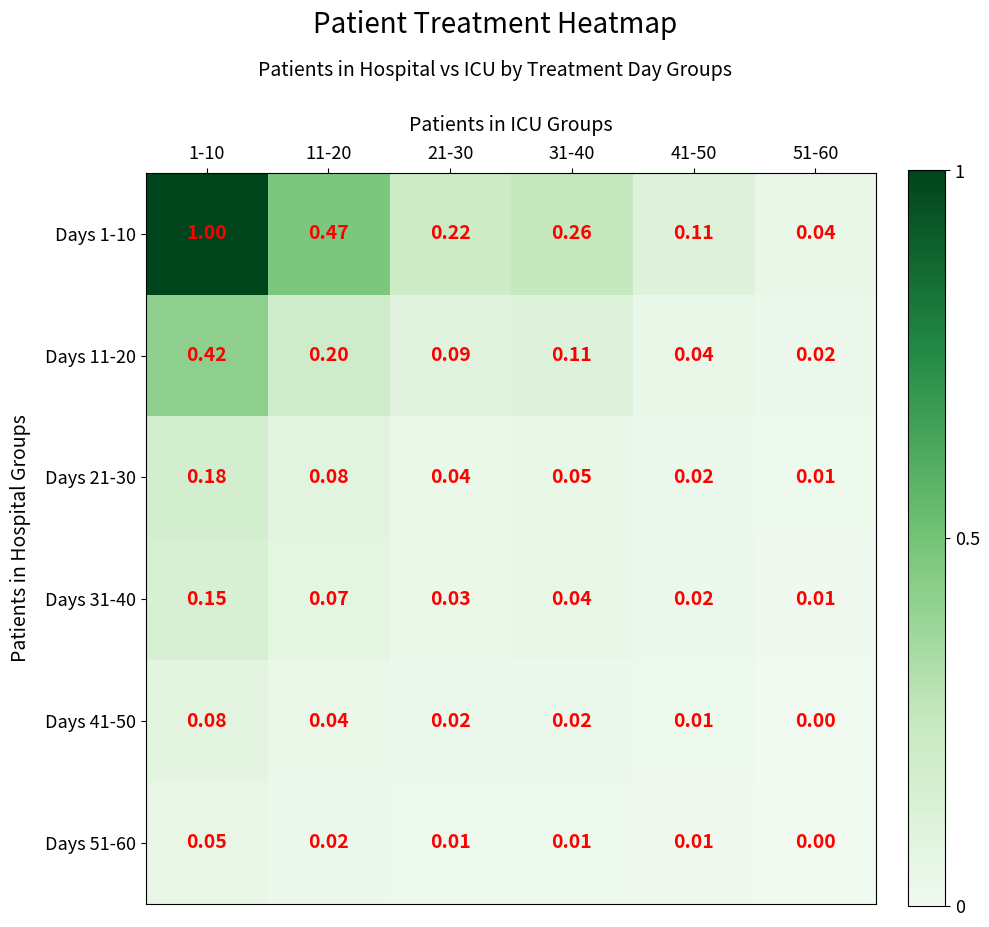

Reading left to right, extract all data points from this chart.

Days 1-10: 1-10=1.0	11-20=0.5	21-30=0.2	31-40=0.3	41-50=0.1	51-60=0.0
Days 11-20: 1-10=0.4	11-20=0.2	21-30=0.1	31-40=0.1	41-50=0.0	51-60=0.0
Days 21-30: 1-10=0.2	11-20=0.1	21-30=0.0	31-40=0.1	41-50=0.0	51-60=0.0
Days 31-40: 1-10=0.1	11-20=0.1	21-30=0.0	31-40=0.0	41-50=0.0	51-60=0.0
Days 41-50: 1-10=0.1	11-20=0.0	21-30=0.0	31-40=0.0	41-50=0.0	51-60=0.0
Days 51-60: 1-10=0.1	11-20=0.0	21-30=0.0	31-40=0.0	41-50=0.0	51-60=0.0